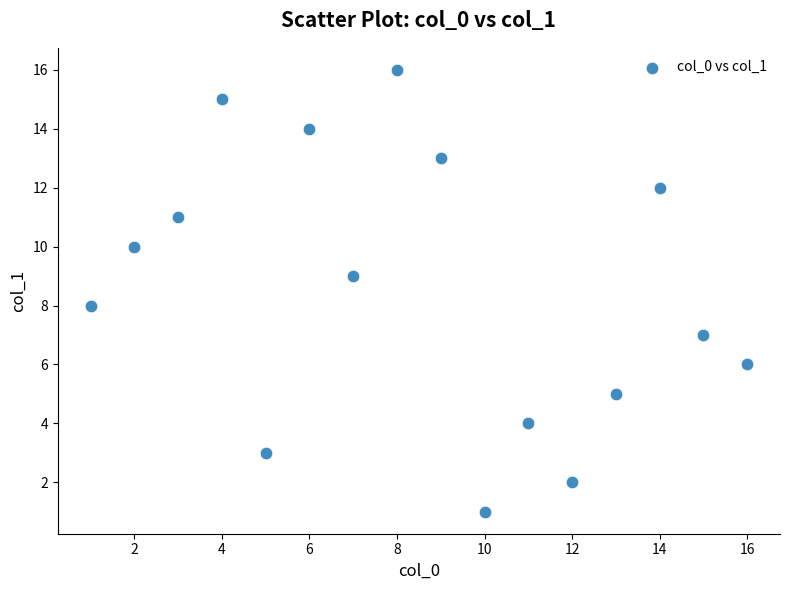

What is the range of X values (max minus min)?

15